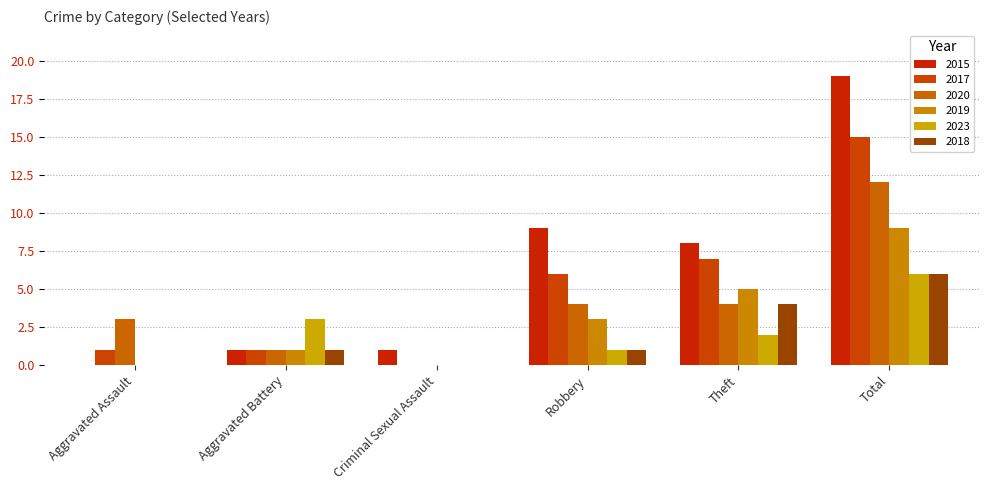

What is the total value across all series at Robbery?

24